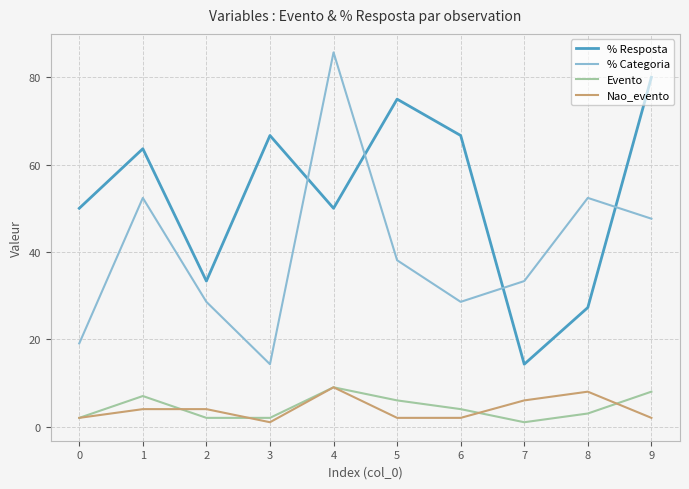

Reading left to right, transcribe all the data shown in this chart.

% Resposta: 0=50.0	1=63.6	2=33.3	3=66.7	4=50.0	5=75.0	6=66.7	7=14.3	8=27.3	9=80.0
% Categoria: 0=19.1	1=52.4	2=28.6	3=14.3	4=85.7	5=38.1	6=28.6	7=33.3	8=52.4	9=47.6
Evento: 0=2.0	1=7.0	2=2.0	3=2.0	4=9.0	5=6.0	6=4.0	7=1.0	8=3.0	9=8.0
Nao_evento: 0=2.0	1=4.0	2=4.0	3=1.0	4=9.0	5=2.0	6=2.0	7=6.0	8=8.0	9=2.0